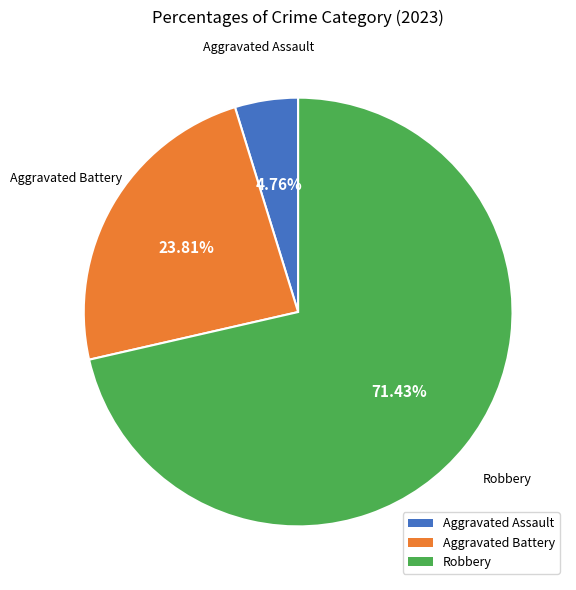

What is the largest slice in the pie chart?

Robbery